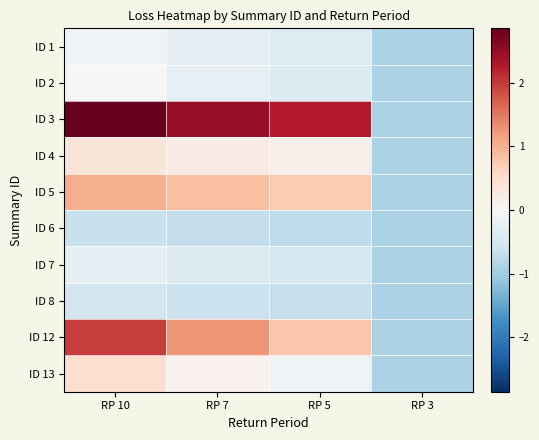

How many data points does each series have?

4